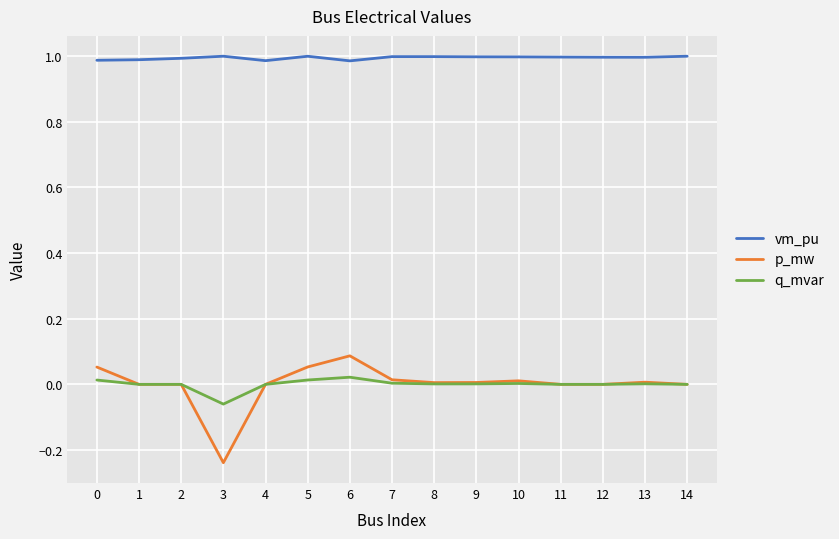

True or false: vm_pu and q_mvar cross at least once.

False